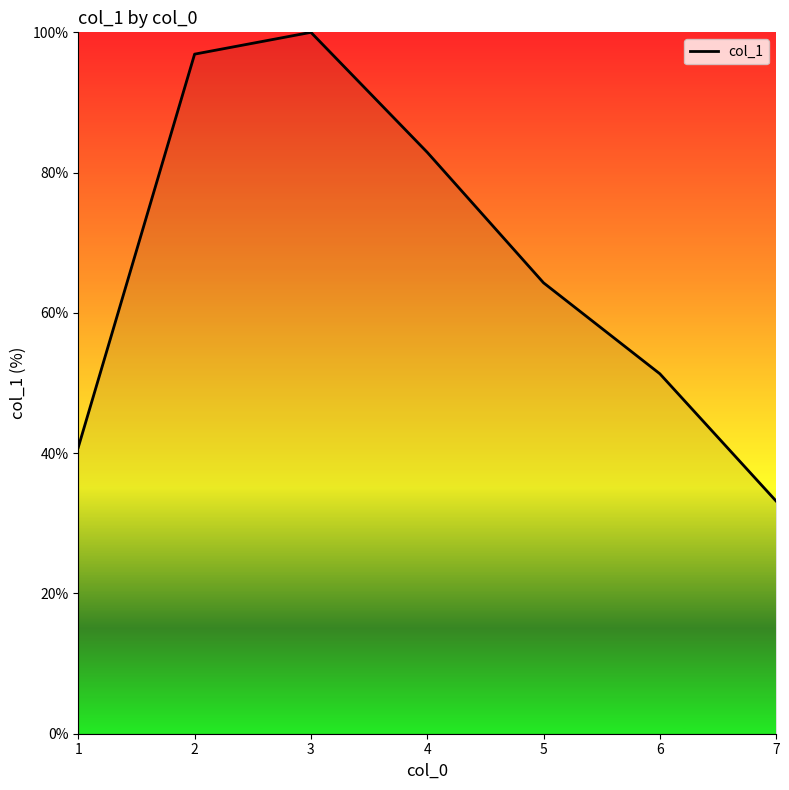

What is the change in value from 1 to 3?

+59.2